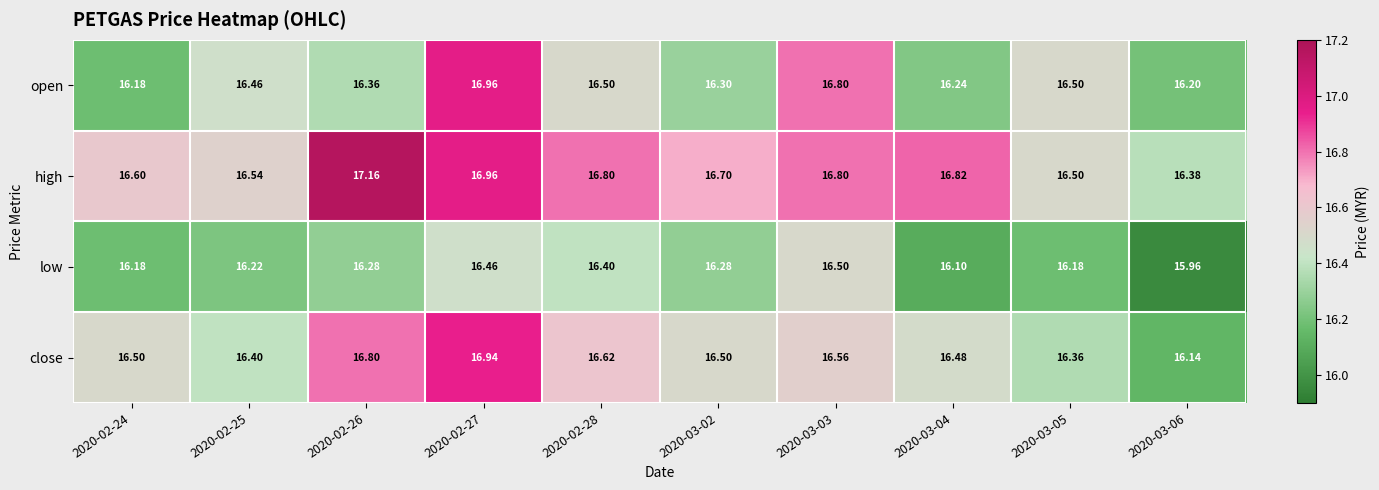

Which series has the widest spread of values?

close